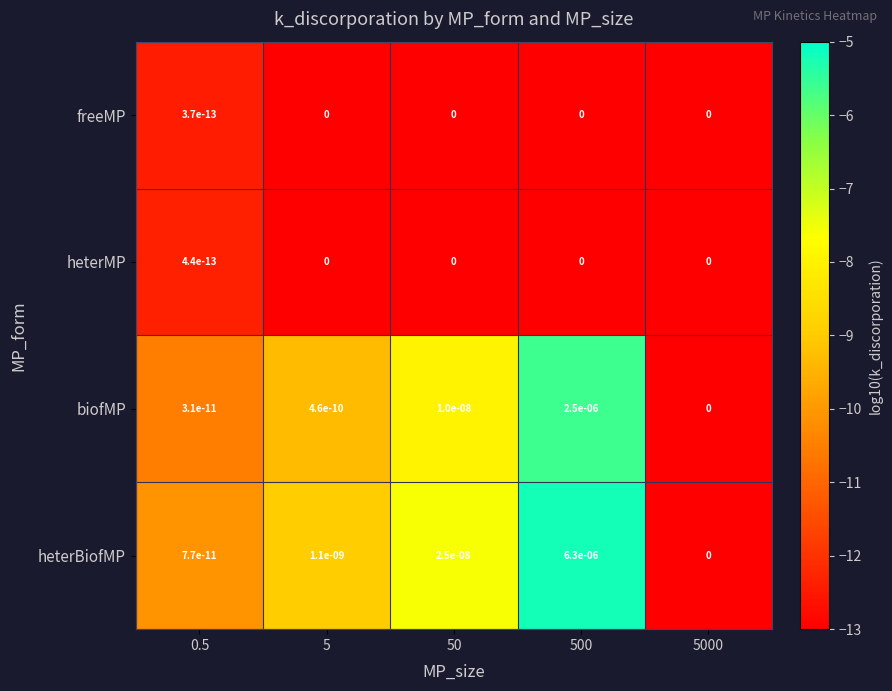

Which series has the largest total across all categories?

heterBiofMP